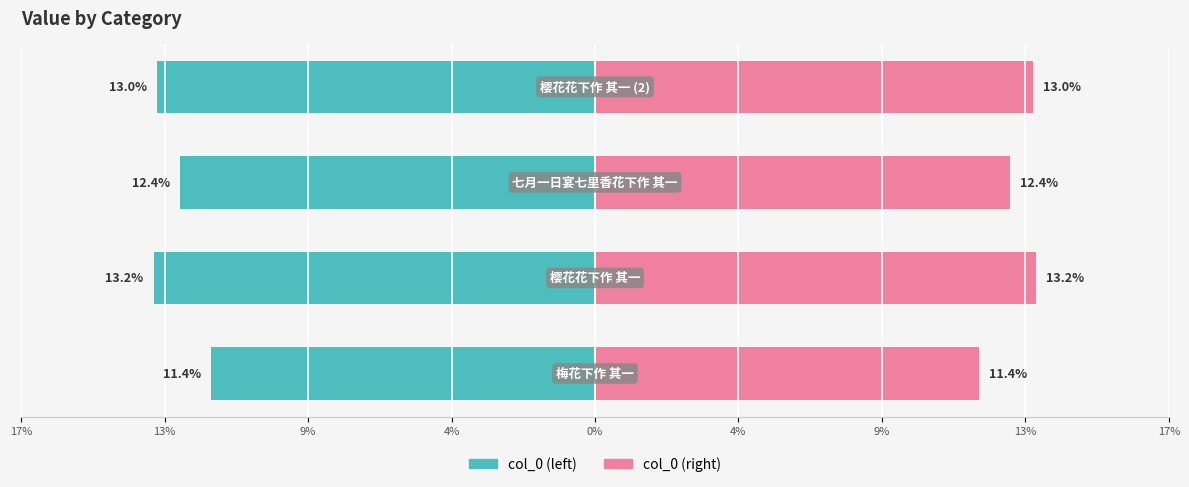

List the series in order of their overall mean, highest first.

col_0 (right), col_0 (left)